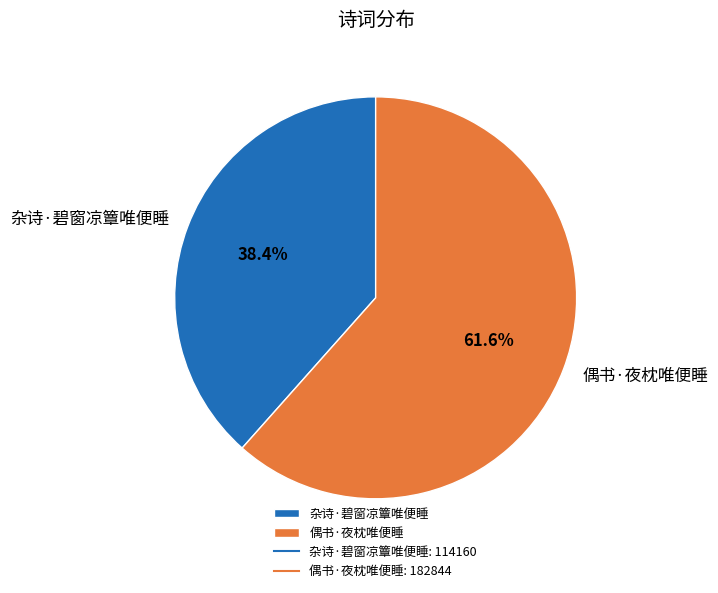

How many segments does this pie chart have?

2